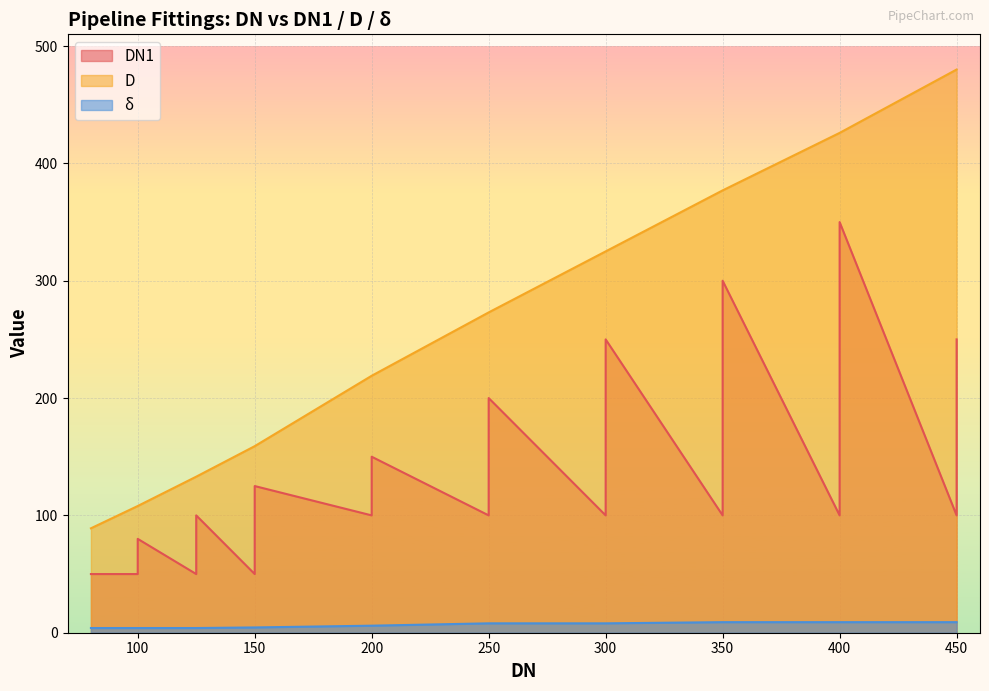

Read the δ value at 150.

4.5